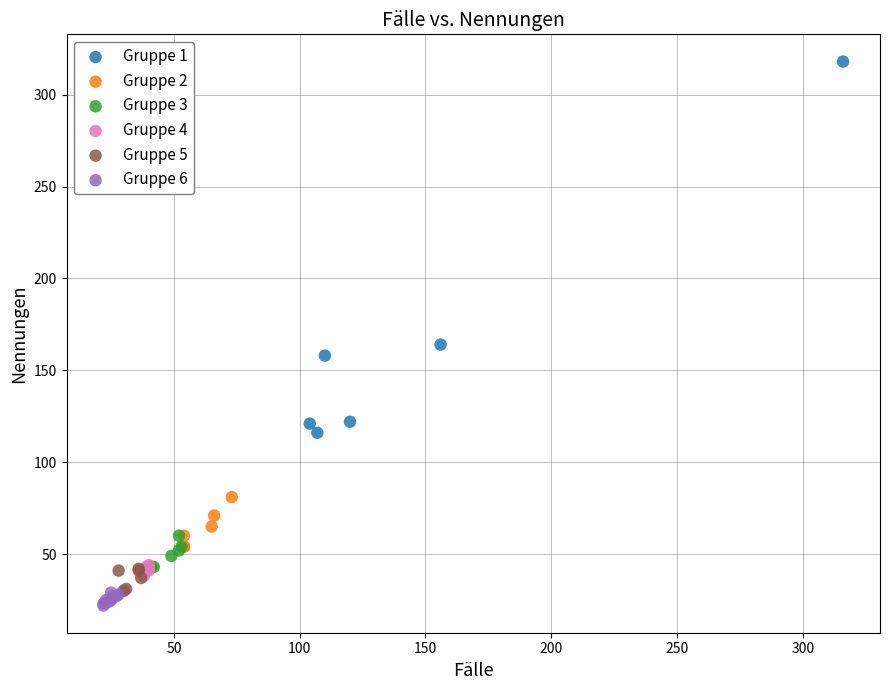

Which series has the largest Y range (max minus min)?

Gruppe 1